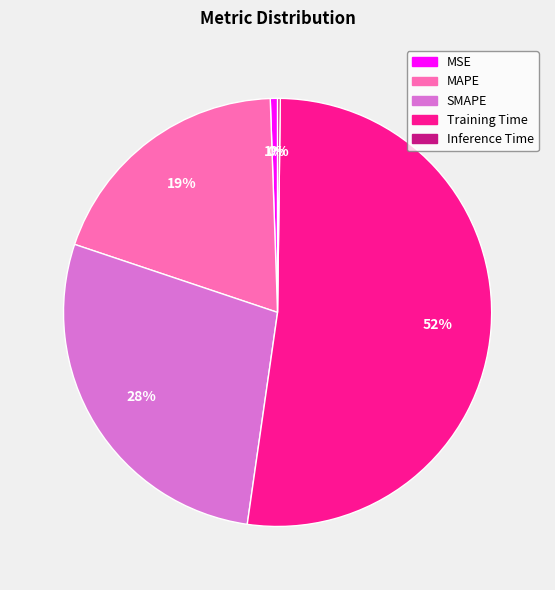

Do Training Time and MSE together represent more than half of the pie?

Yes